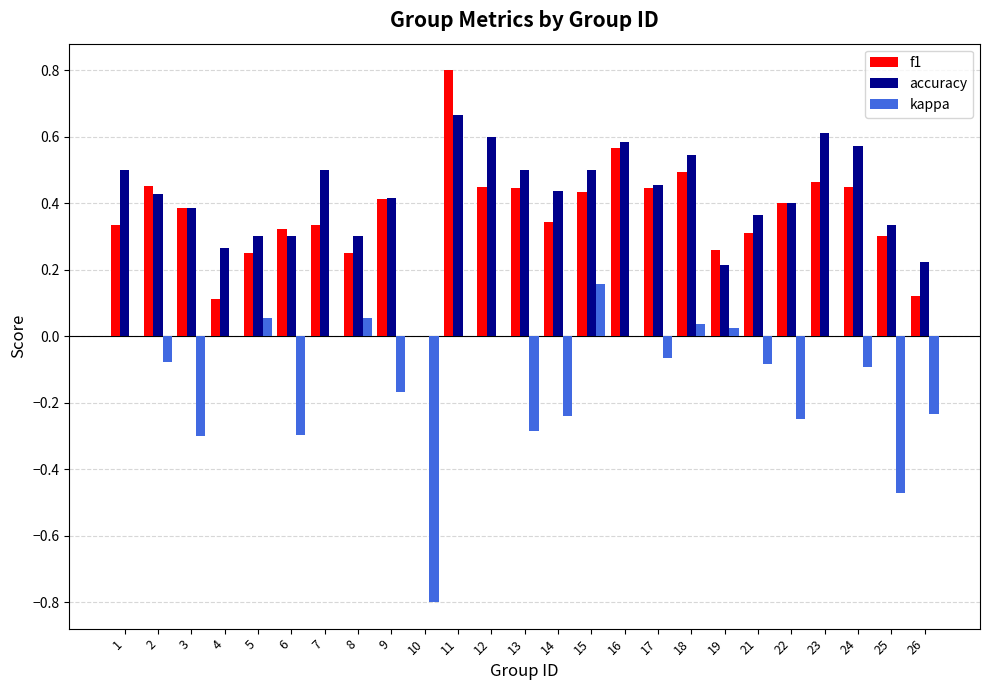

Which series has the widest spread of values?

kappa